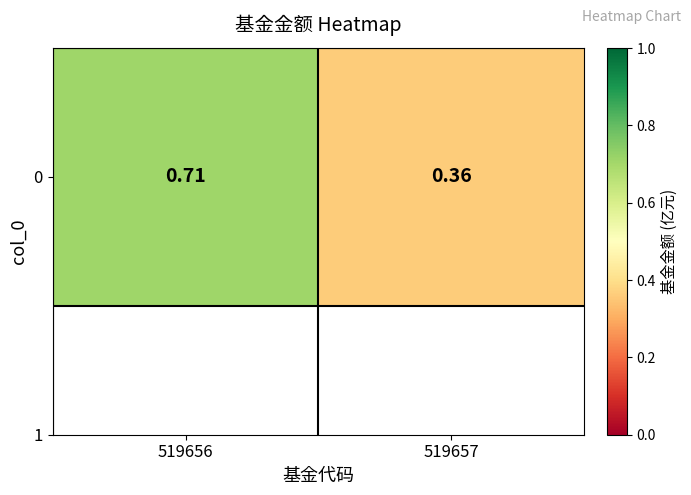

What is the sum of all values?

1.1